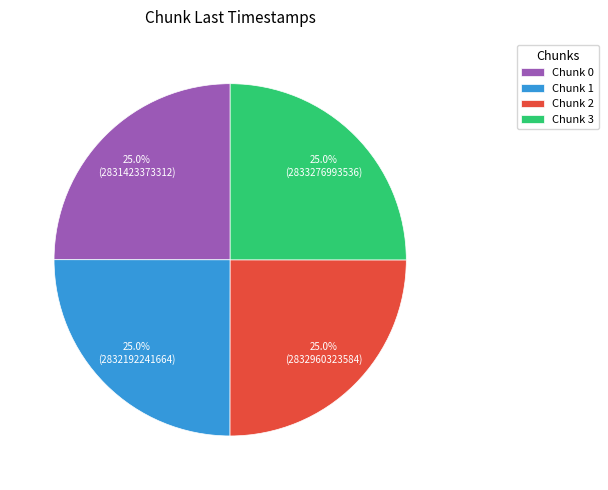

Is there a majority slice in this chart?

No